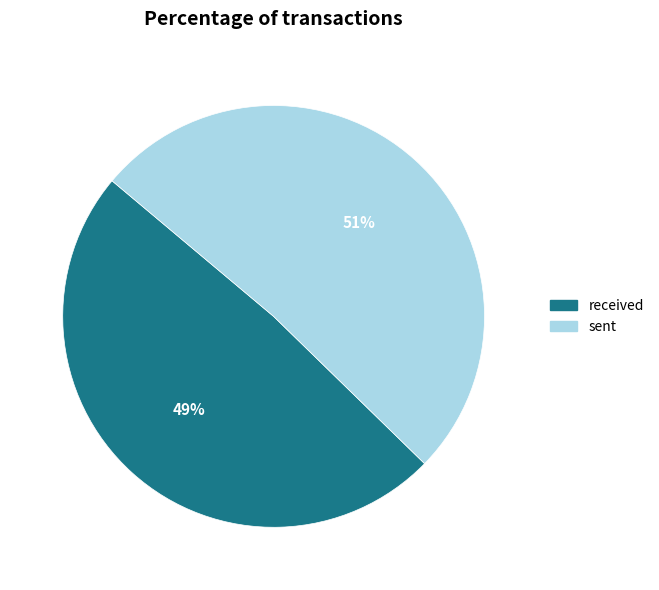

To the nearest percent, what portion does sent represent?

51%